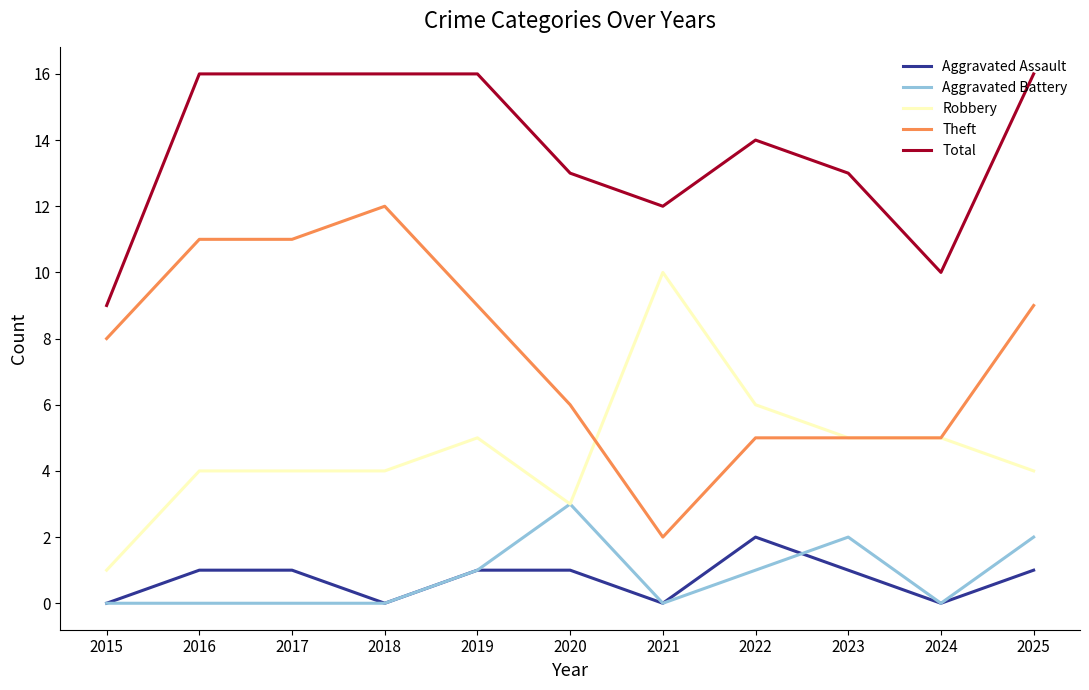

True or false: Total and Aggravated Battery intersect in this chart.

False